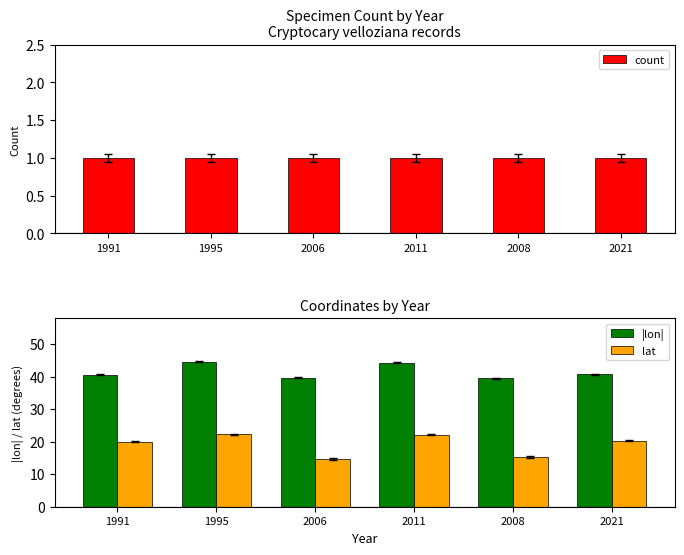

Reading left to right, what are all the values shown in this chart?

count: 1991=1.0	1995=1.0	2006=1.0	2011=1.0	2008=1.0	2021=1.0
|lon|: 1991=40.5	1995=44.6	2006=39.6	2011=44.2	2008=39.4	2021=40.7
lat: 1991=20.0	1995=22.2	2006=14.7	2011=22.2	2008=15.3	2021=20.2